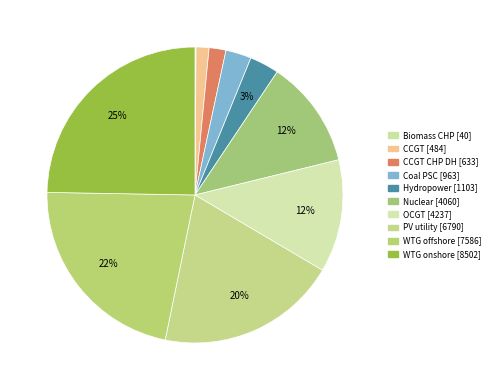

To the nearest percent, what is the average slice percentage?

10%